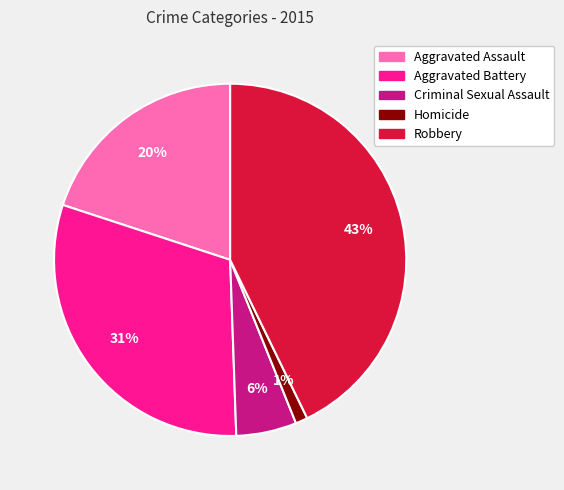

Which slice is the smallest?

Homicide